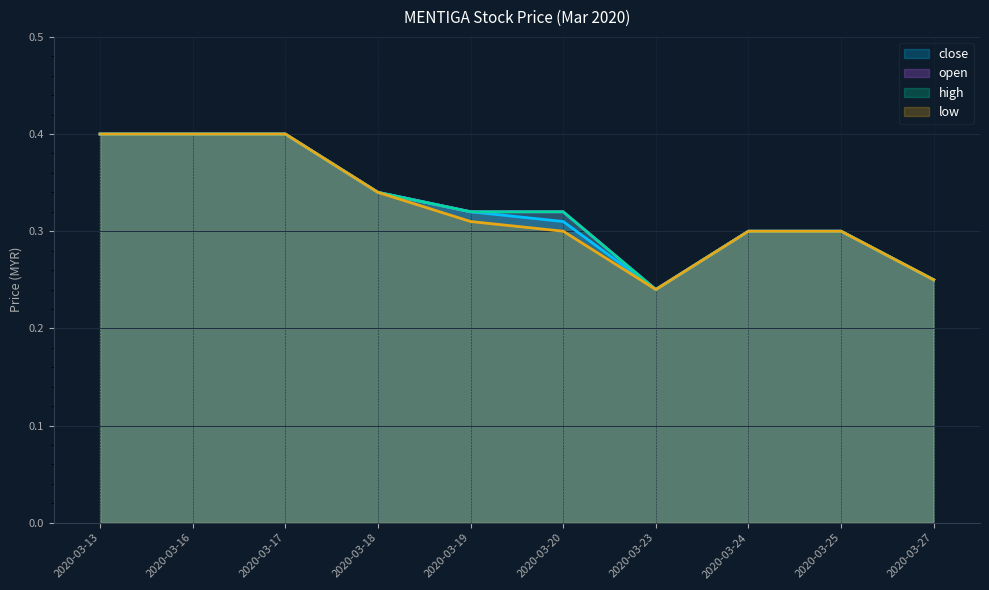

At which label is high closest to 0?

2020-03-23